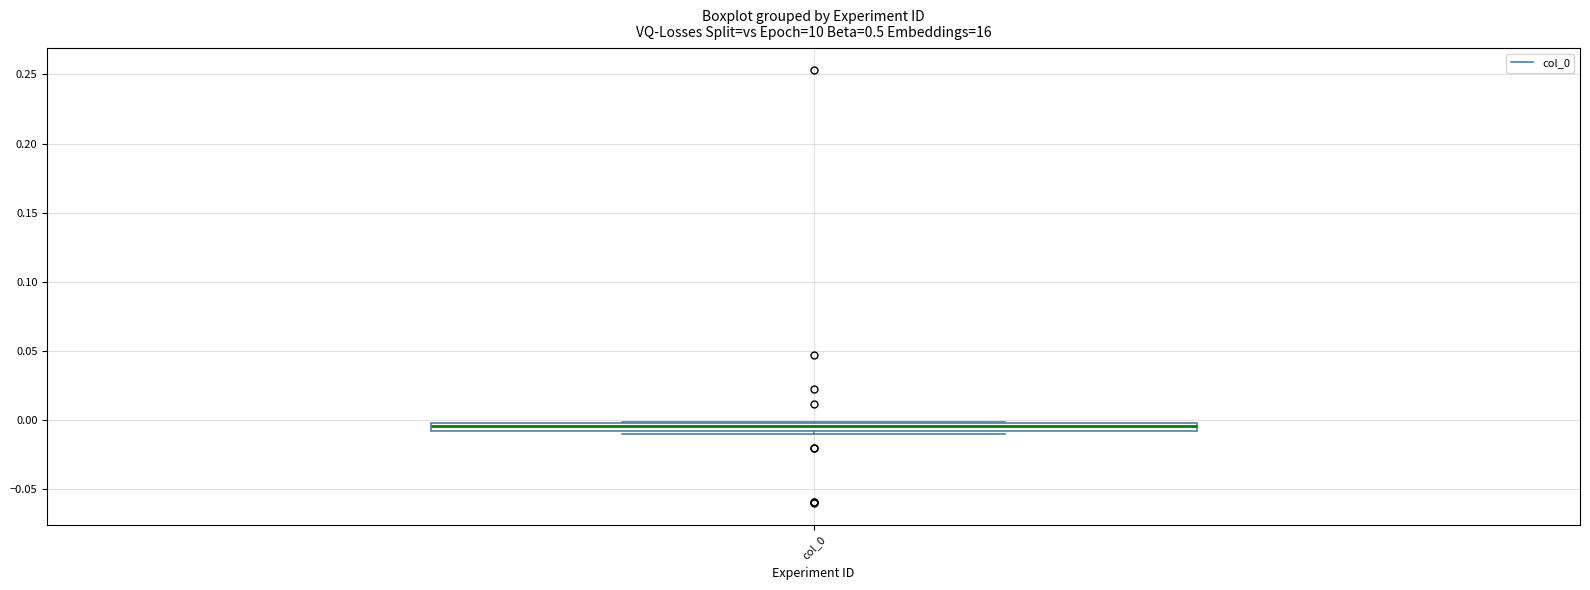

Where does the median line of the box for col_0 sit on the y-axis? The values are not printed on the chart, so give them approximately, as read against the axis.

-0.005